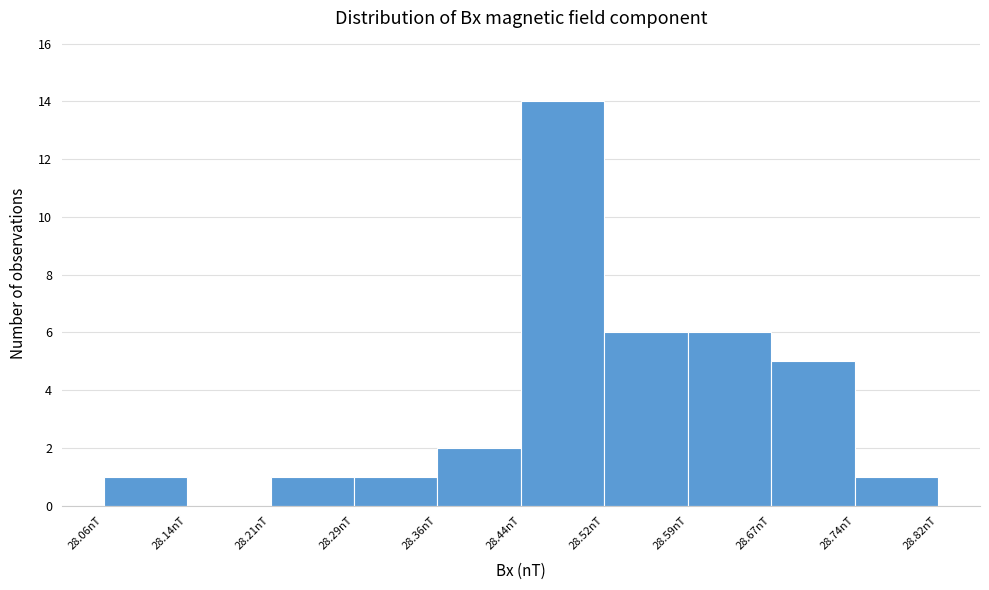

Over which range of the x-axis is the bar tallest?

28.440 to 28.516